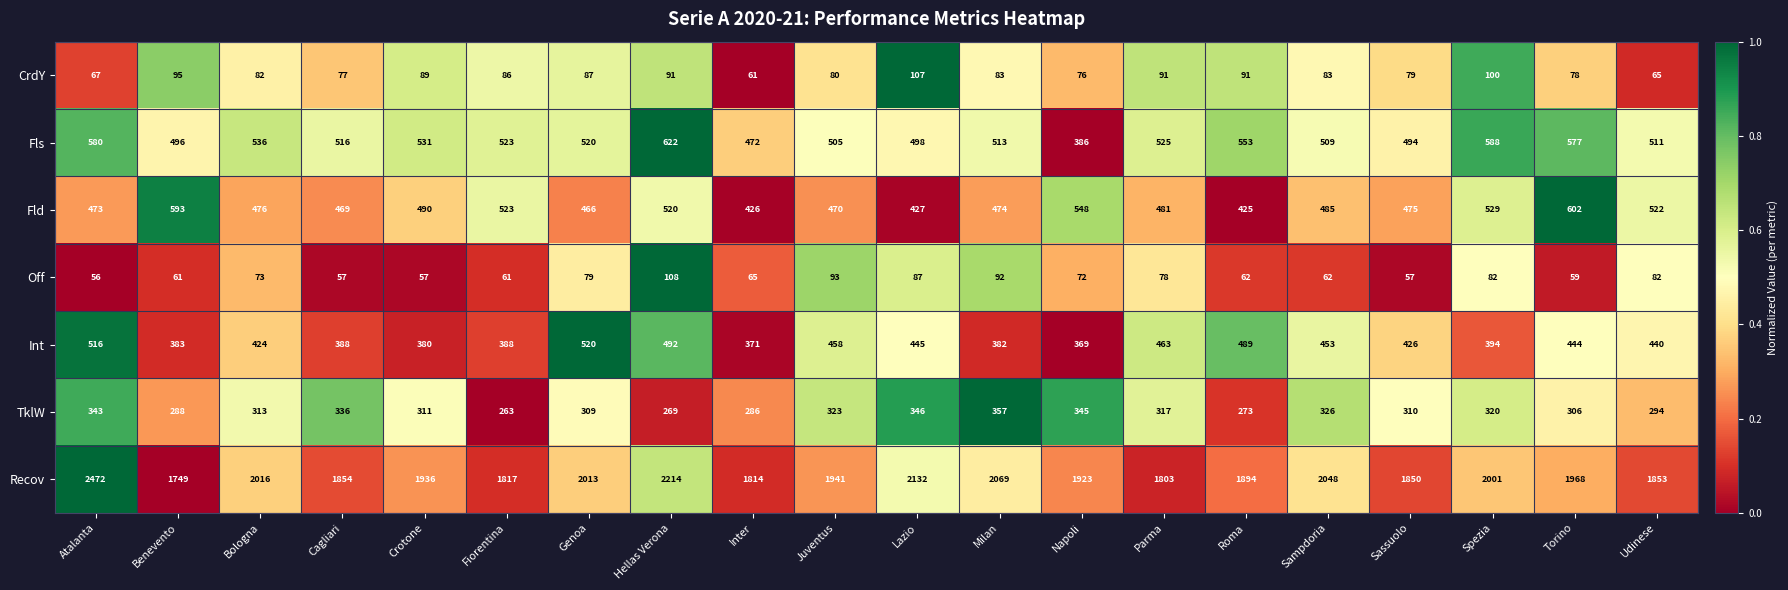

How many series are shown in this chart?

7